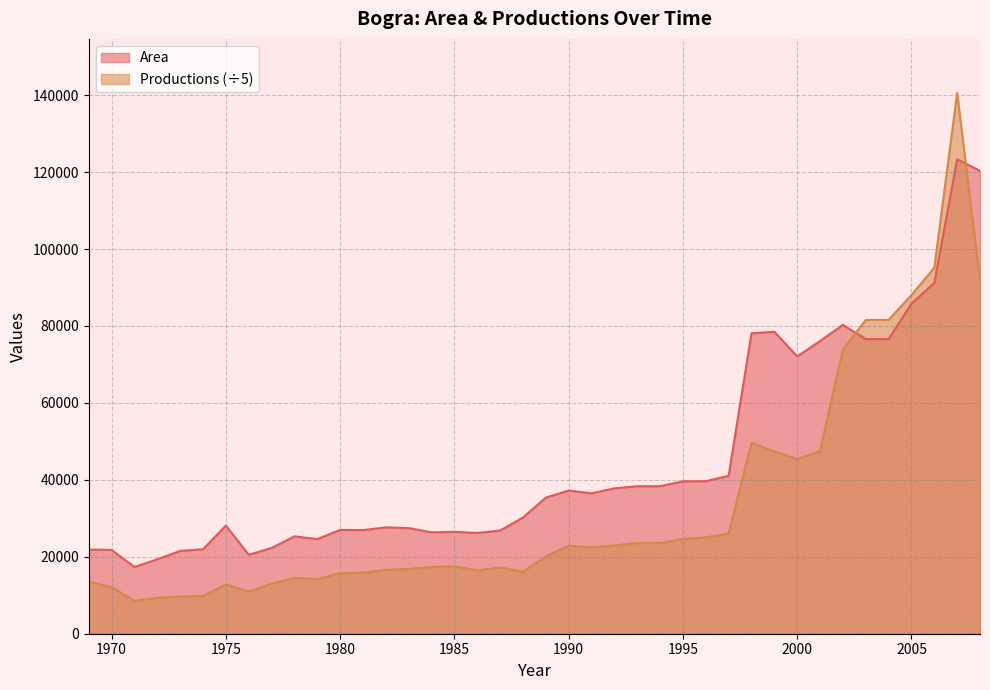

At which label is Productions closest to 74562?

2002